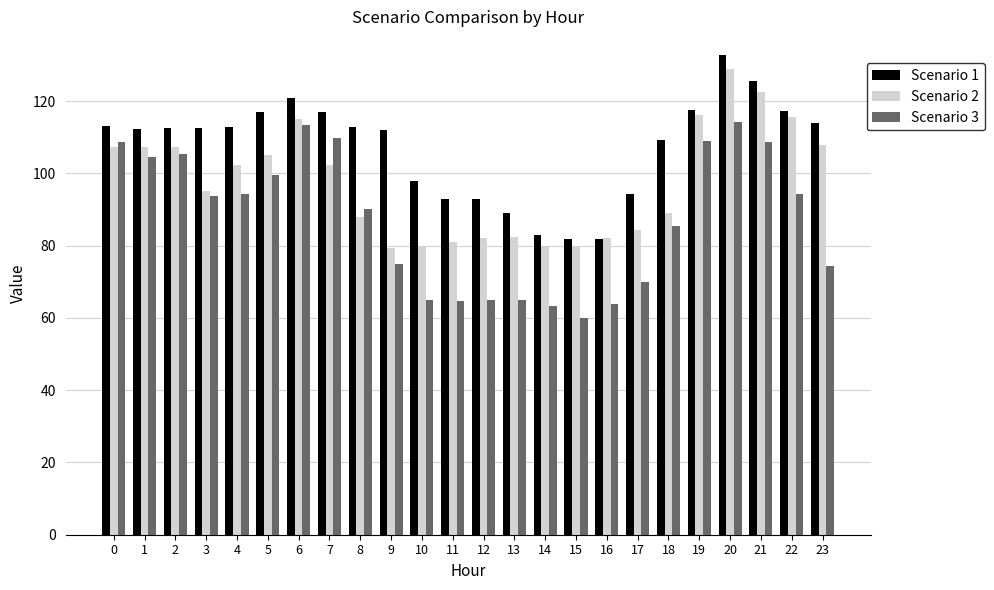

Between 7 and 18, which series saw the biggest shift?

Scenario 3